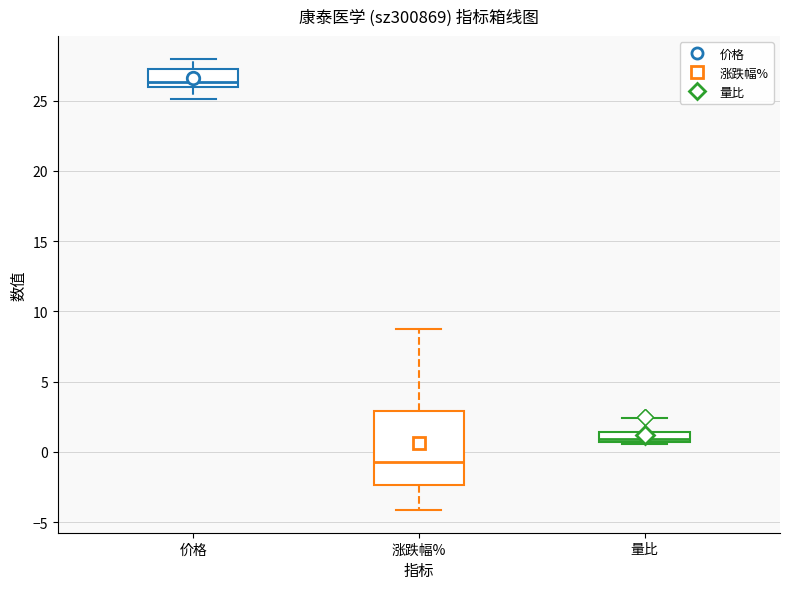

Which box's median line is the lowest?

涨跌幅%